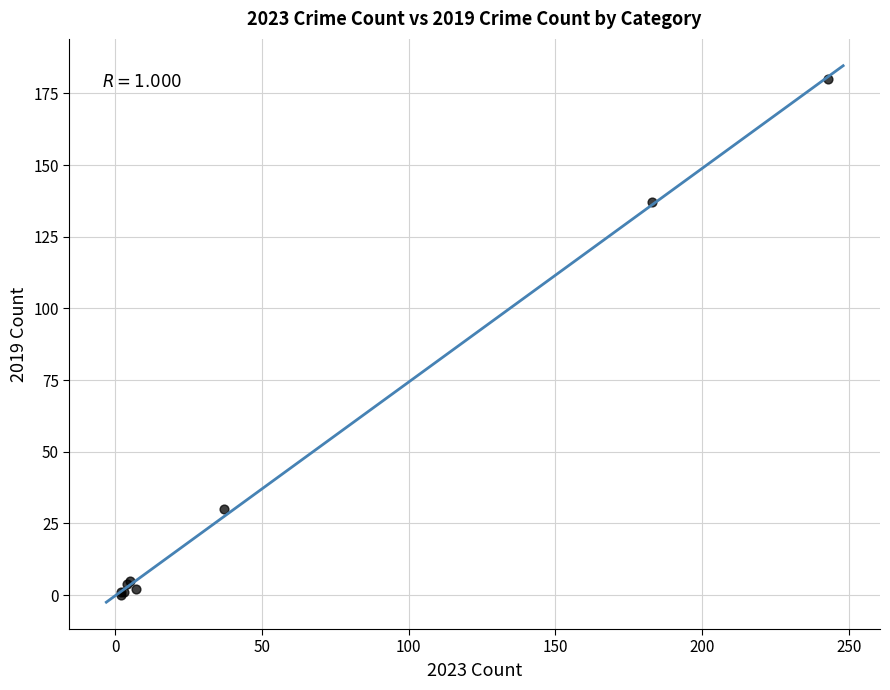

What Y value in the scatter plot is closest to 90?

137